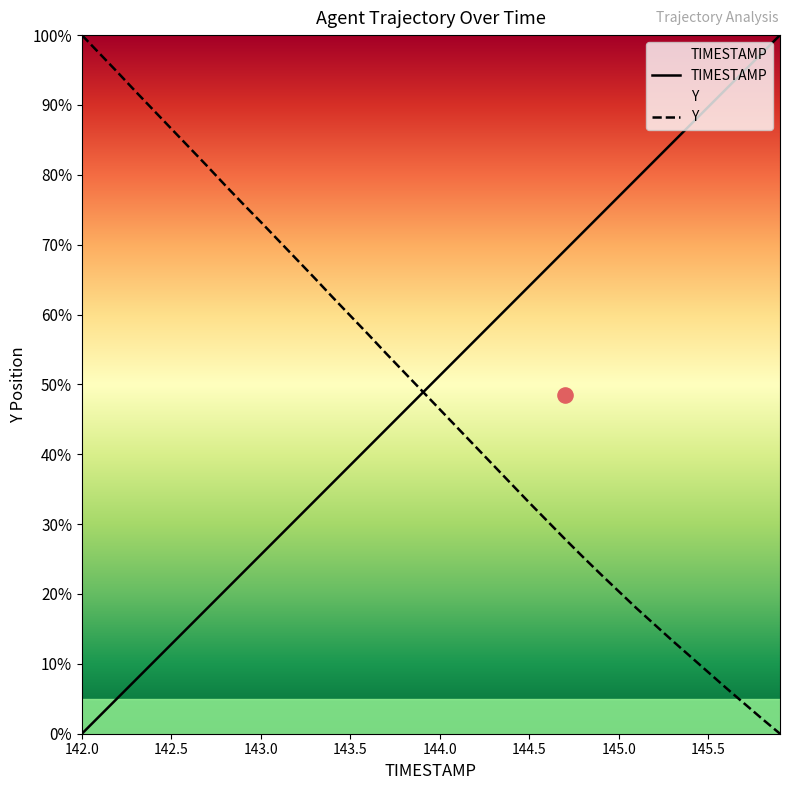

Which series has the widest spread of Y values?

TIMESTAMP